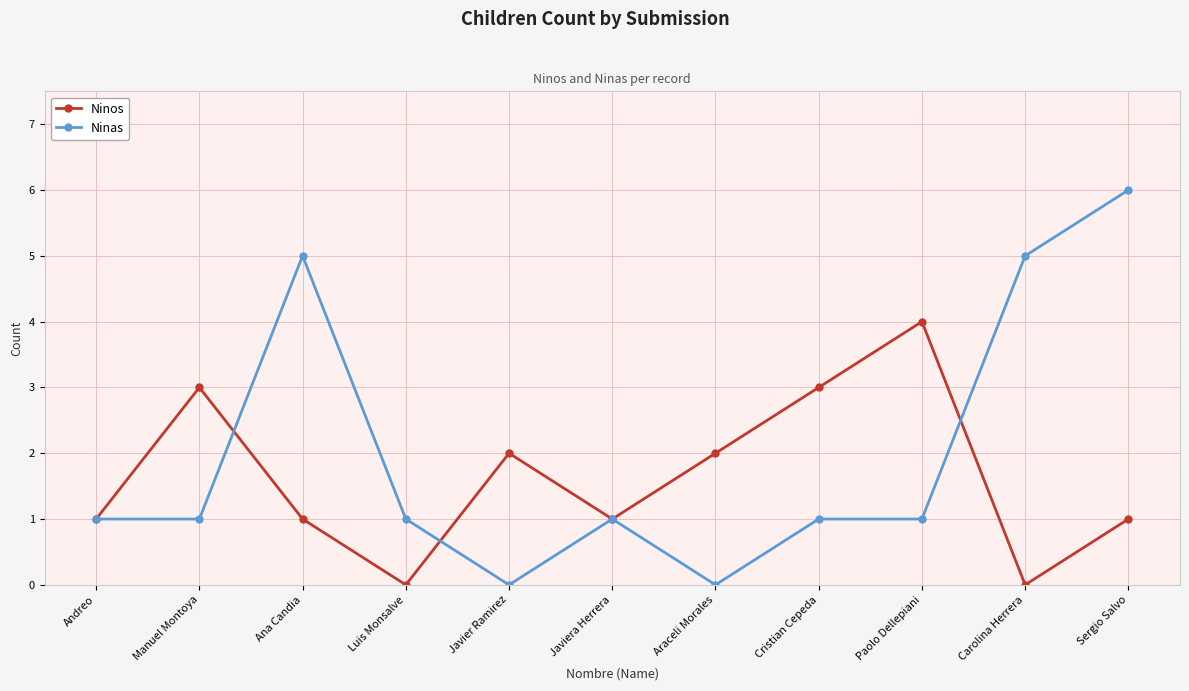

Rank the series by their average value, from highest to lowest.

Ninas, Ninos